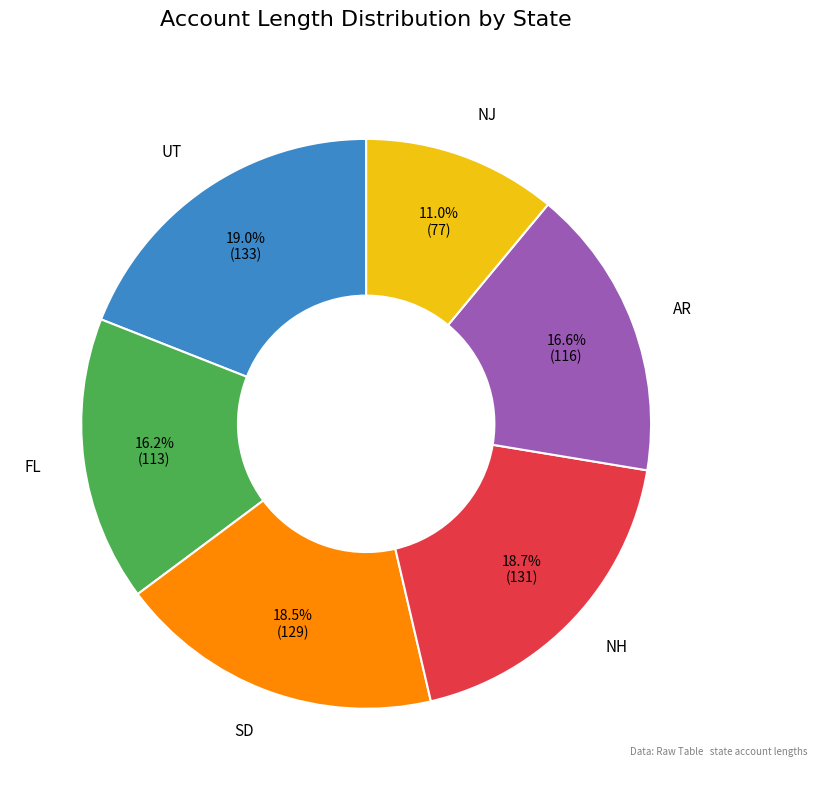

Is there any slice that represents more than half of the pie?

No